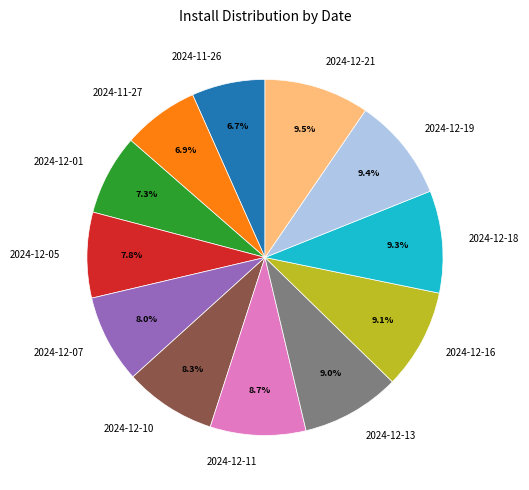

Does 2024-12-13 account for over 50% of the chart?

No